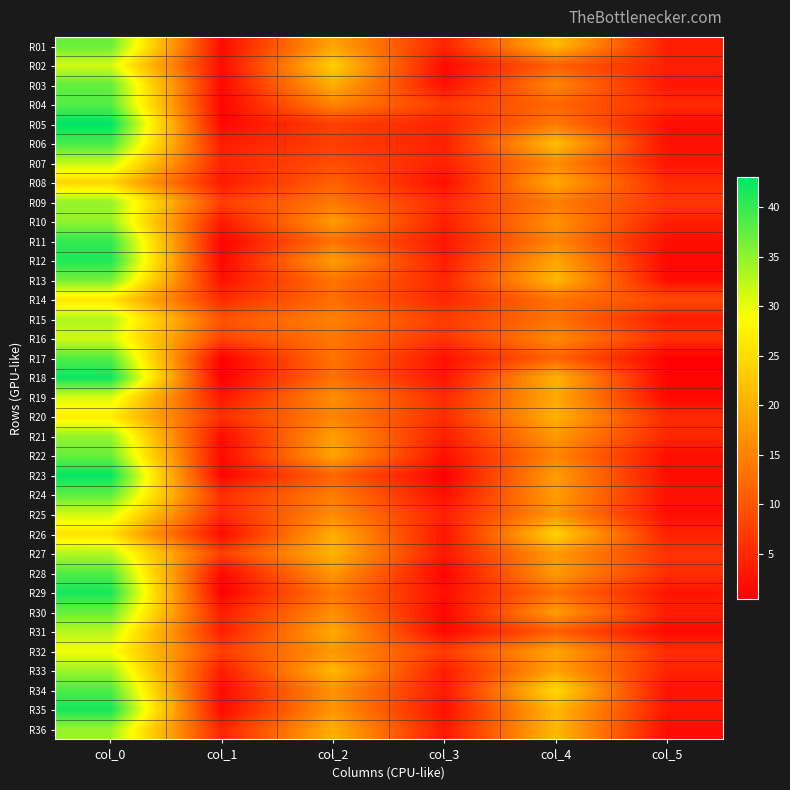

Rank the series at col_0 from highest to lowest value.

R05, R23, R18, R35, R29, R12, R11, R06, R34, R28, R17, R04, R24, R03, R01, R22, R30, R13, R10, R21, R09, R36, R33, R15, R27, R31, R07, R16, R02, R25, R19, R32, R20, R14, R26, R08